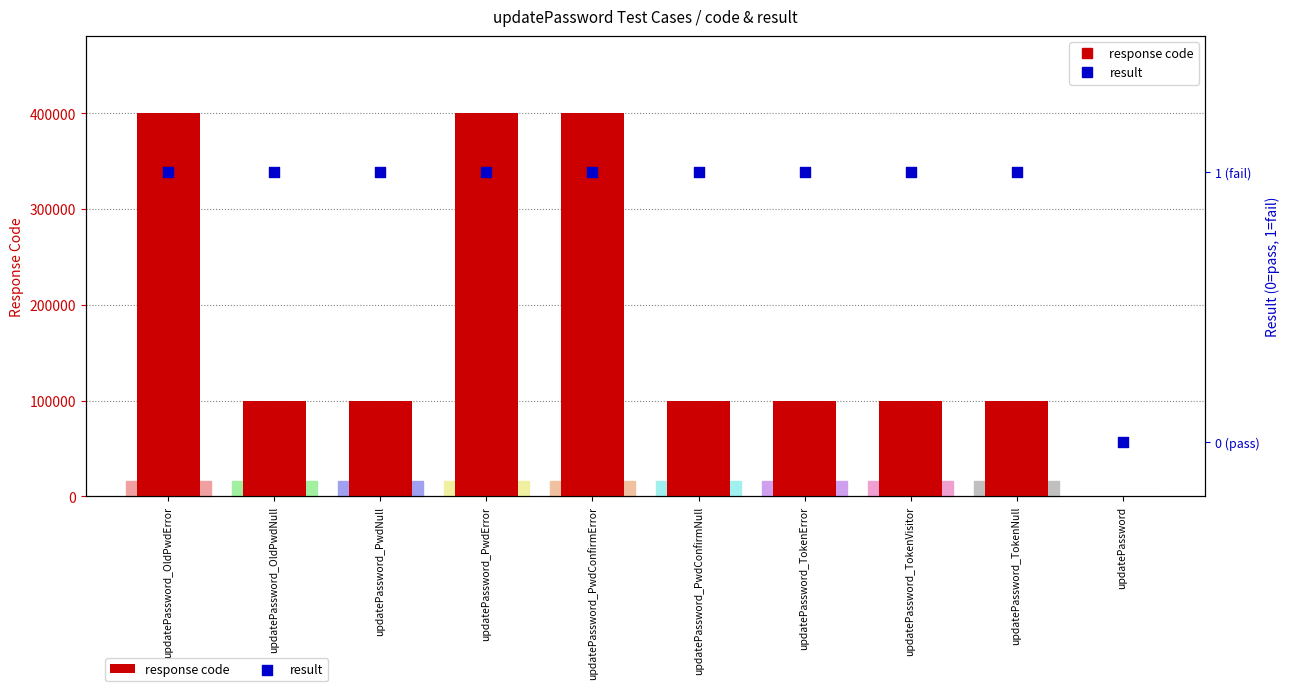

Is the value of response code at updatePassword_PwdConfirmError greater than the value of result at updatePassword_PwdConfirmError?

Yes